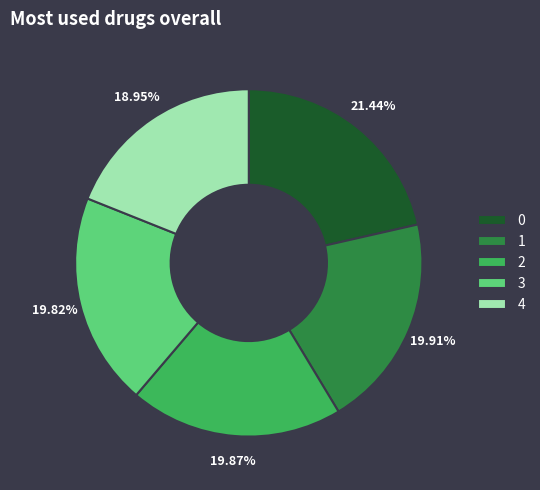

How much of the chart is everything except 3?

80.2%